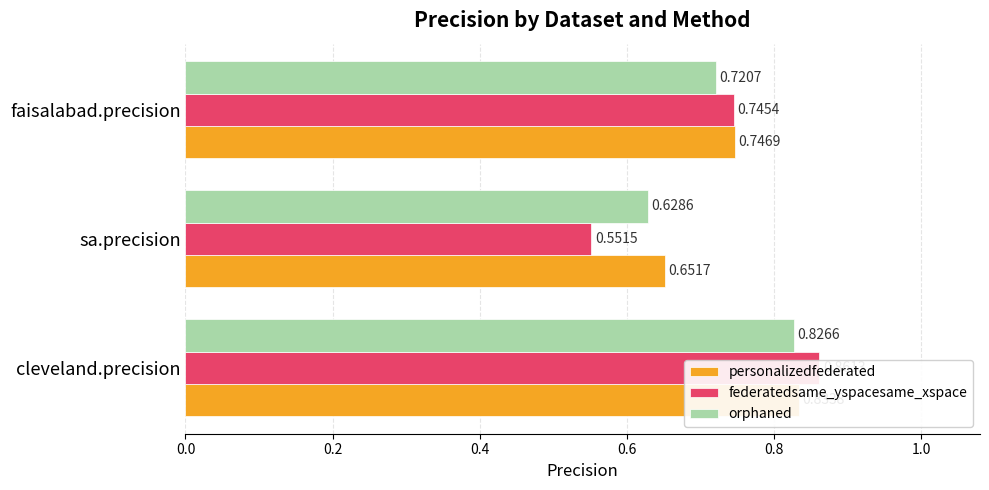

List the series in order of their overall mean, lowest first.

federatedsame_yspacesame_xspace, orphaned, personalizedfederated